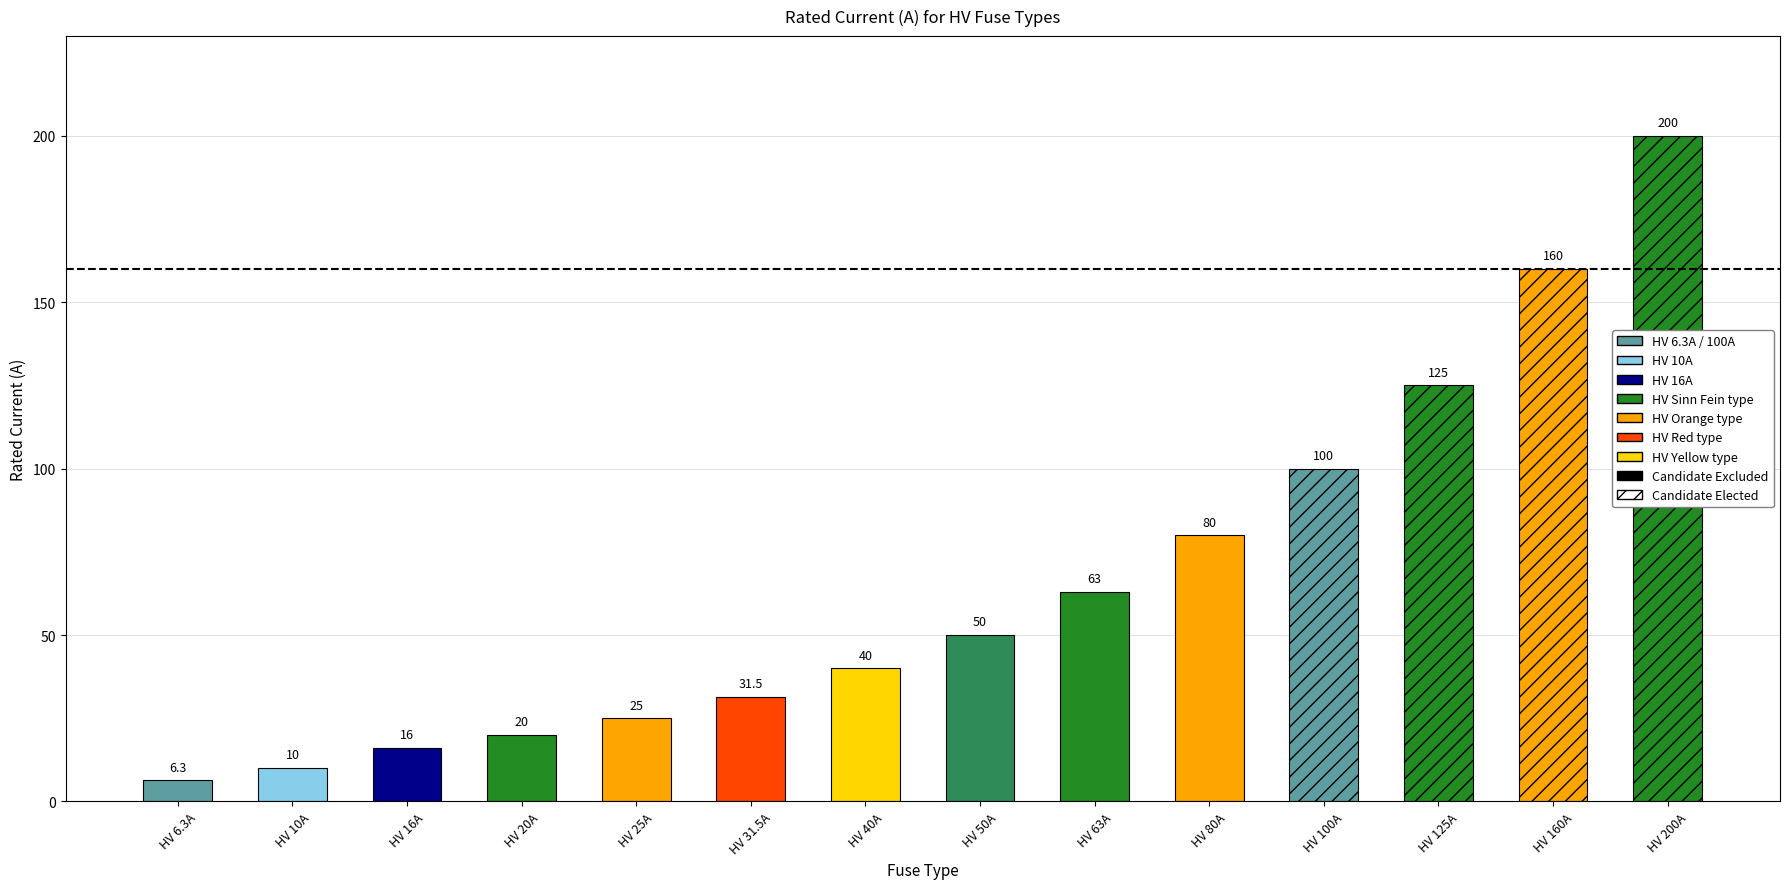

Between i_rated_a and 12, which is larger?

12